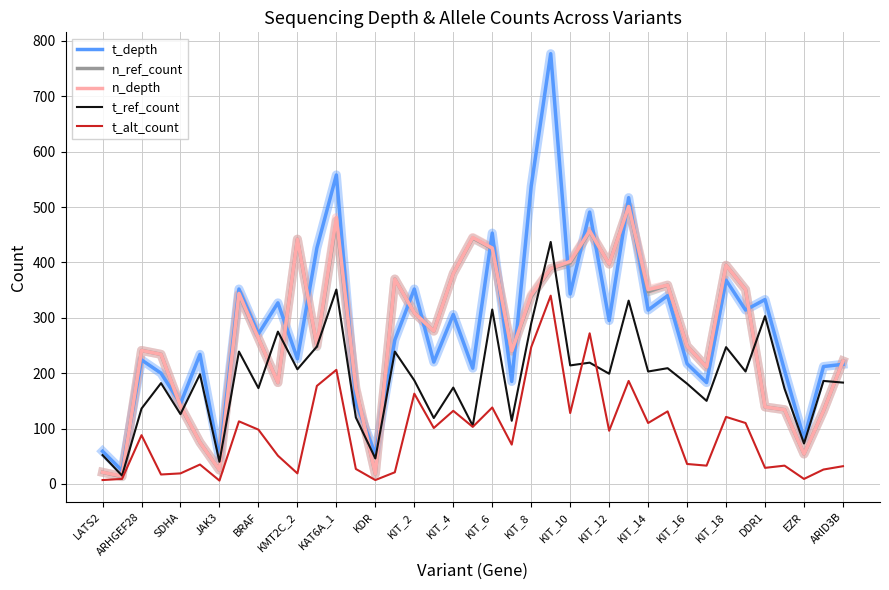

What are all the series names shown in the legend?

t_depth, n_ref_count, n_depth, t_ref_count, t_alt_count